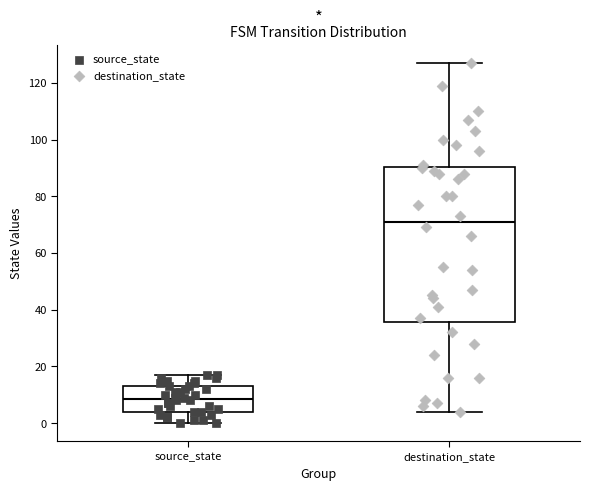

Where does the median line of the box for source_state sit on the y-axis? The values are not printed on the chart, so give them approximately, as read against the axis.

8